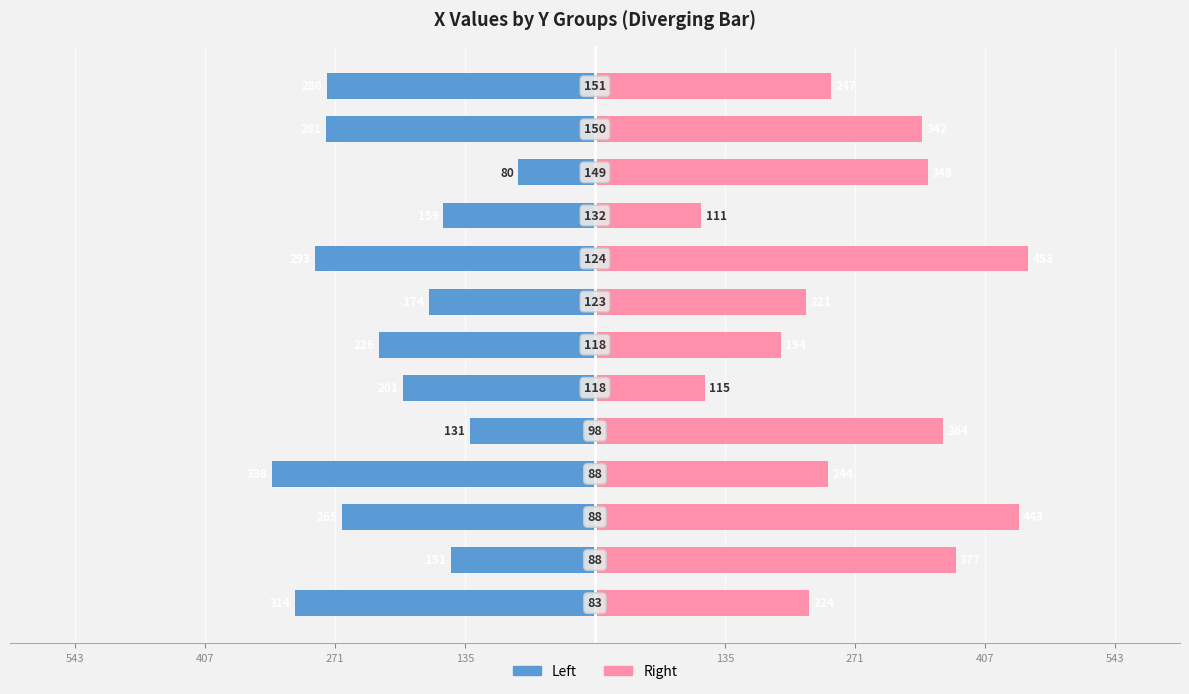

What is the difference between the maximum and minimum values in the Right (X) series?

342